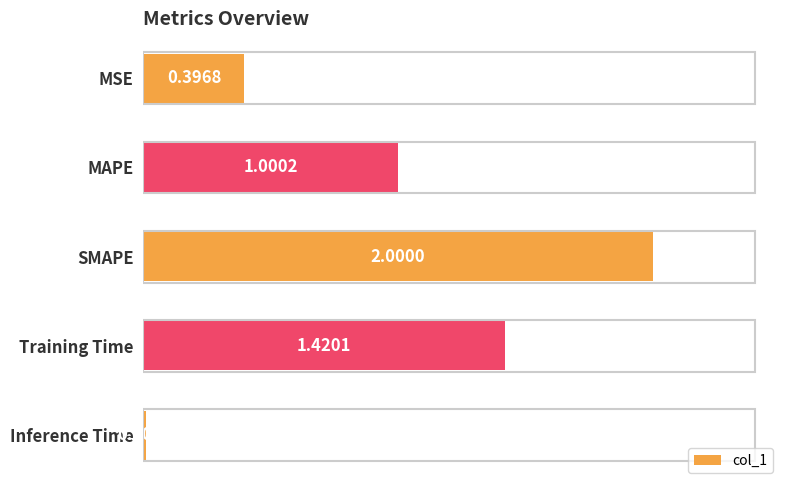

At which label is the value closest to 1?

MAPE